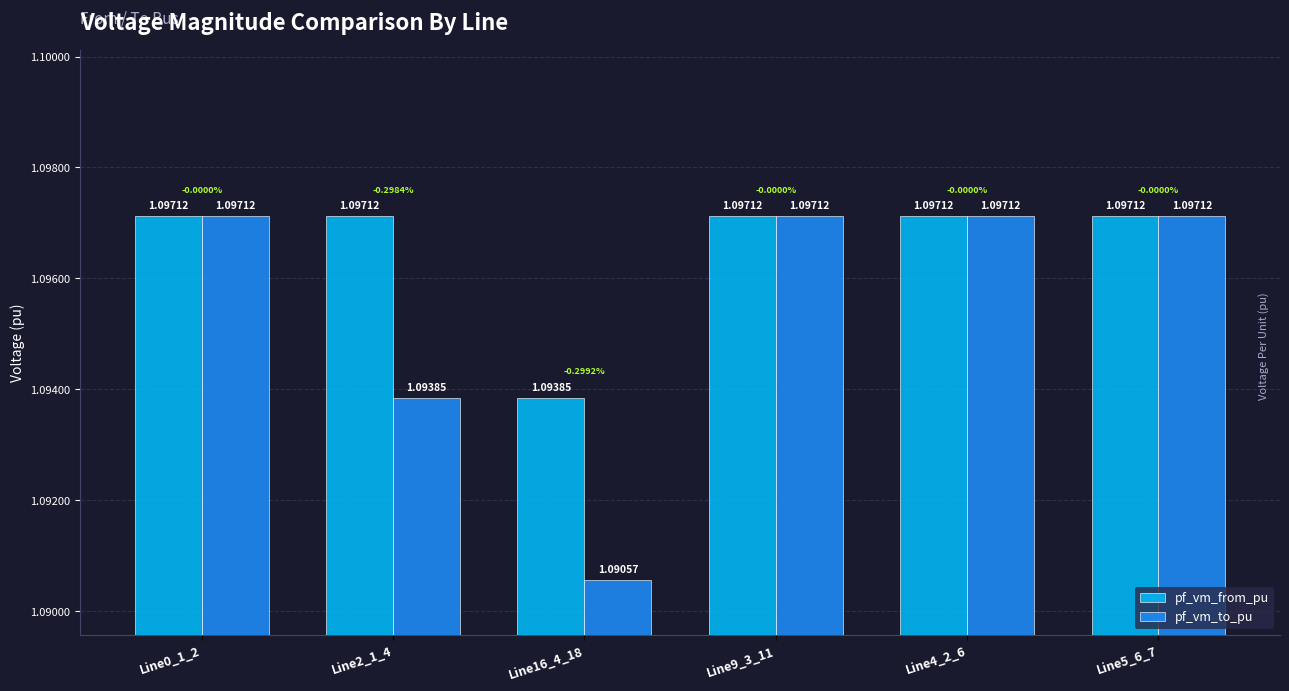

Which series has the largest range (max minus min)?

pf_vm_to_pu